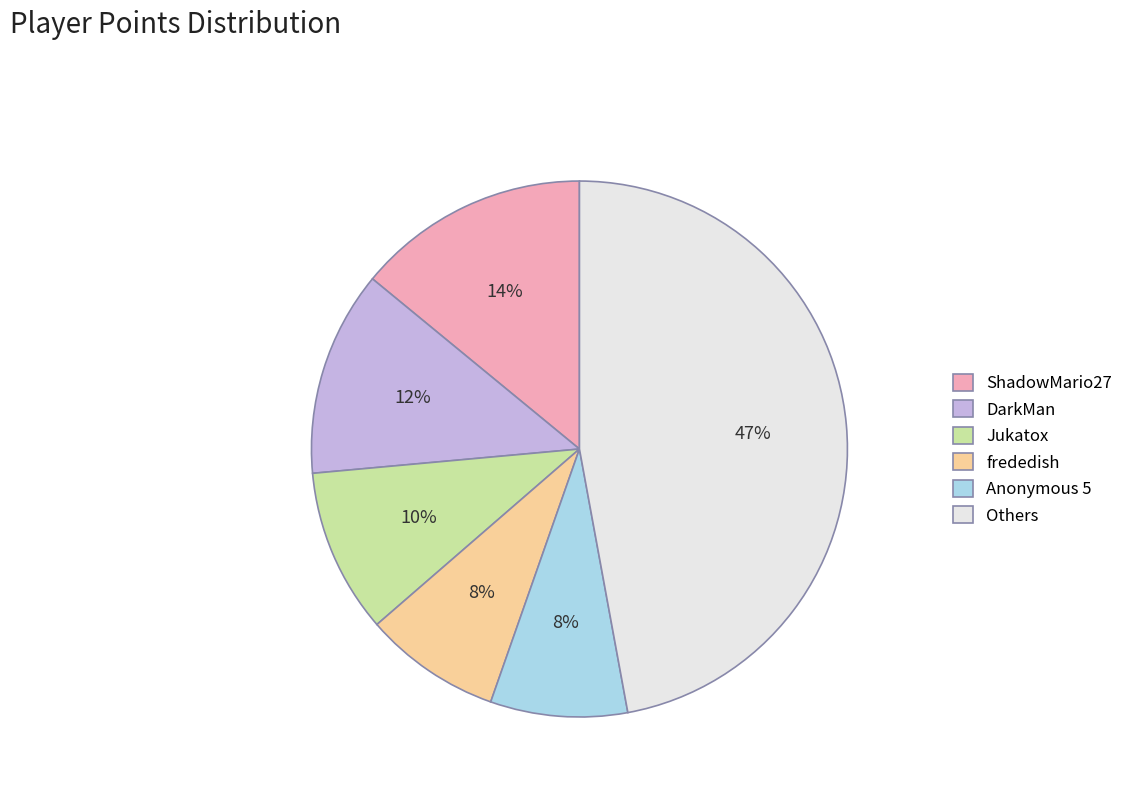

Combined, do Jukatox and ShadowMario27 account for over 50%?

No